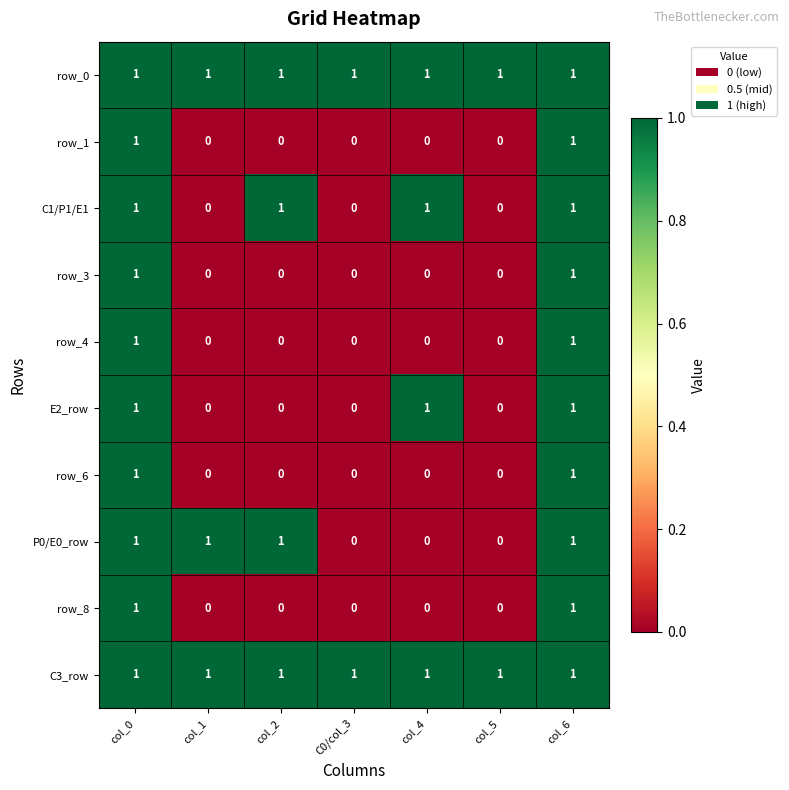

The C1/P1/E1 series shows 1 at col_0. True or false?

True